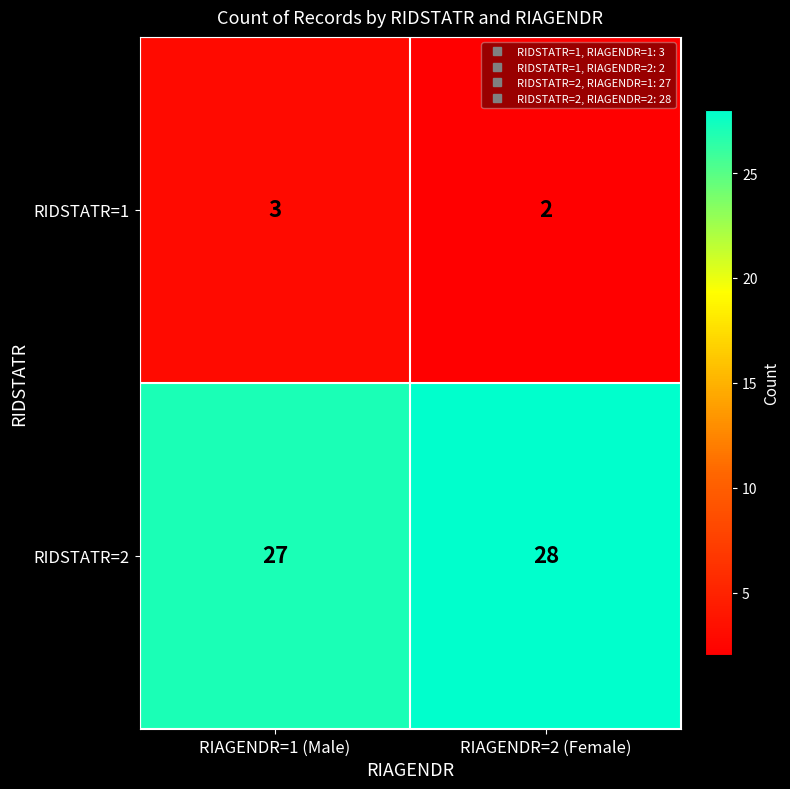

What is the sum of all RIDSTATR=2 values?

55